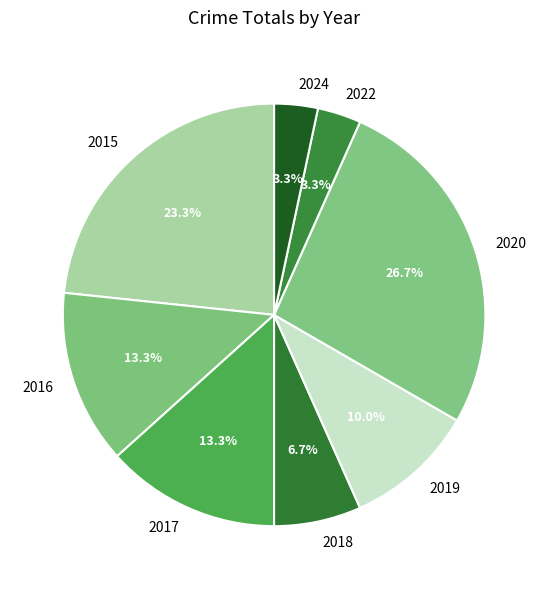

How much of the chart is everything except 2016?

86.7%